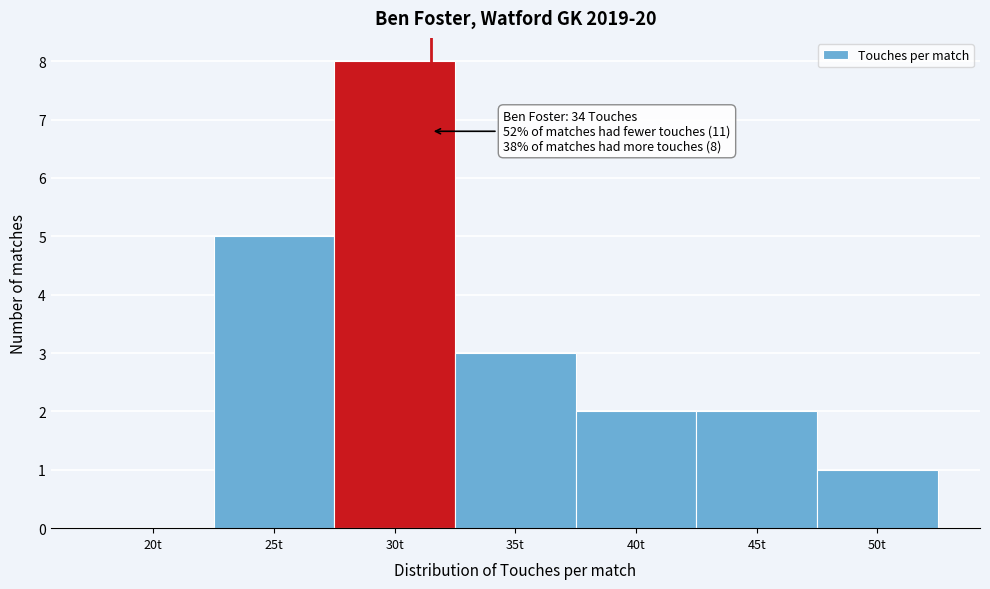

Reading left to right, what are all the values shown in this chart?

20t=0	25t=5	30t=8	35t=3	40t=2	45t=2	50t=1